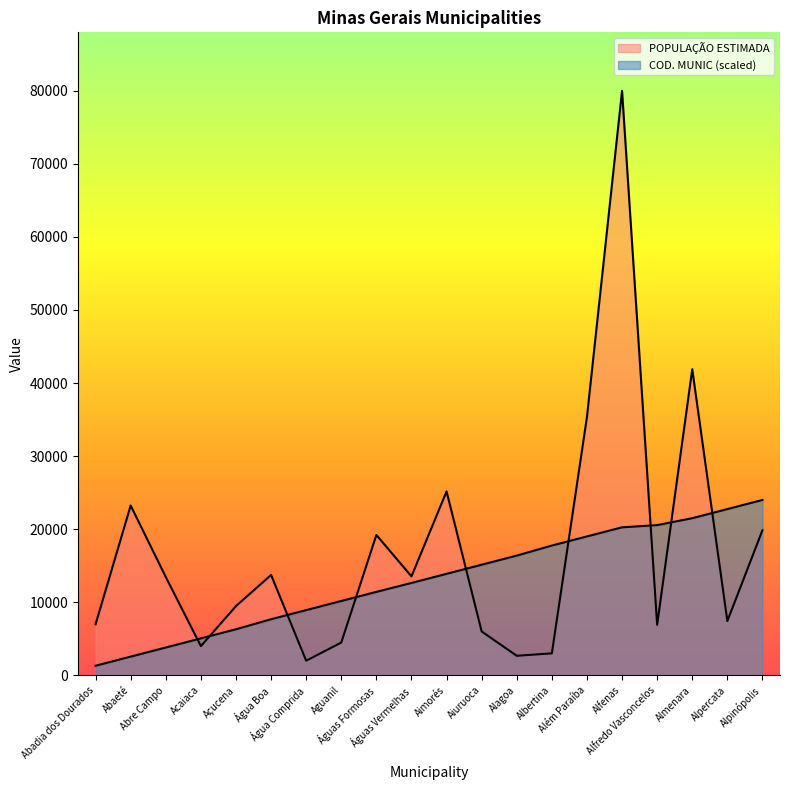

What is the highest value of the POPULAÇÃO ESTIMADA series?

79996.0